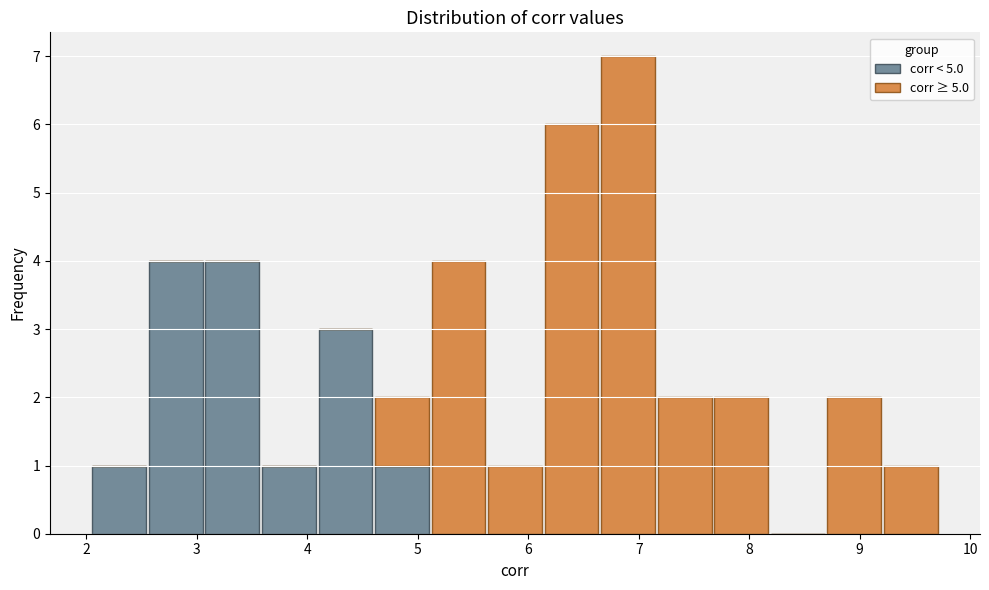

Reading left to right, transcribe this chart: for each stacked bar, give the range it covers on the x-axis and its total height. Neither the bar edges nor the heights are printed on the chart, so give them approximately, as read against the axes.

2.0 to 2.6: 1
2.6 to 3.1: 4
3.1 to 3.6: 4
3.6 to 4.1: 1
4.1 to 4.6: 3
4.6 to 5.1: 2
5.1 to 5.6: 4
5.6 to 6.1: 1
6.1 to 6.6: 6
6.6 to 7.2: 7
7.2 to 7.7: 2
7.7 to 8.2: 2
8.2 to 8.7: 0
8.7 to 9.2: 2
9.2 to 9.7: 1